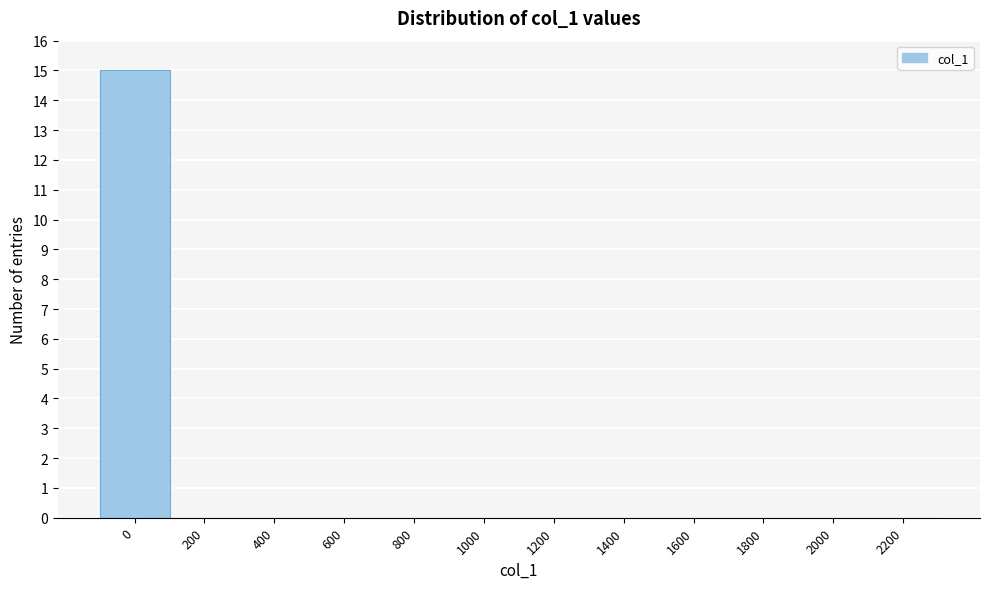

Reading left to right, extract all data points from this chart.

0=15	200=0	400=0	600=0	800=0	1000=0	1200=0	1400=0	1600=0	1800=0	2000=0	2200=0